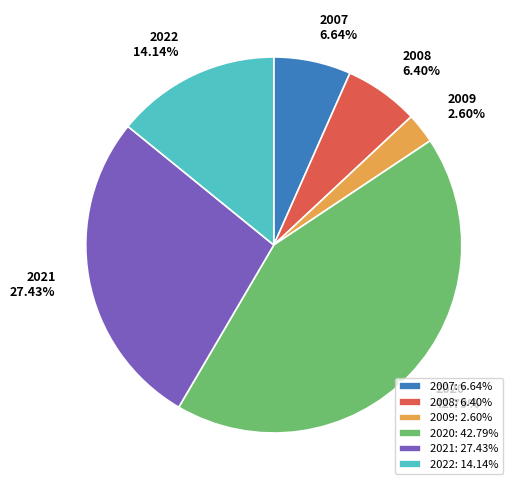

What percentage is the 2007 slice, to the nearest percent?

7%